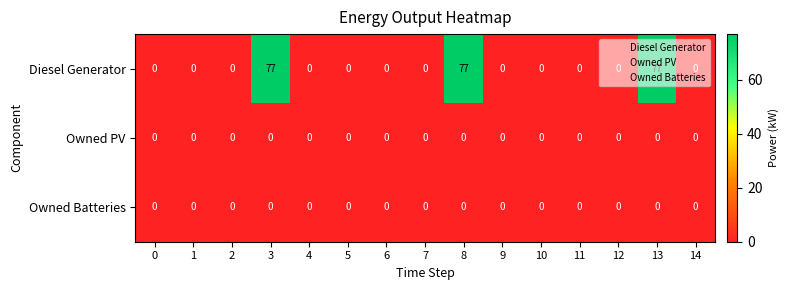

Which series has the largest total across all categories?

Diesel Generator